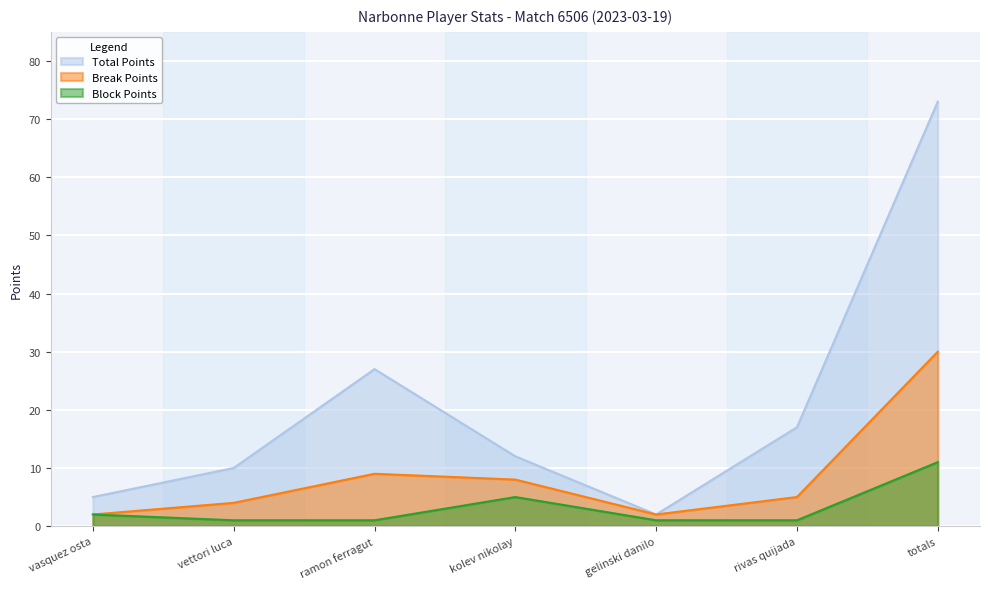

Where is the first local minimum for Total Points?

gelinski danilo